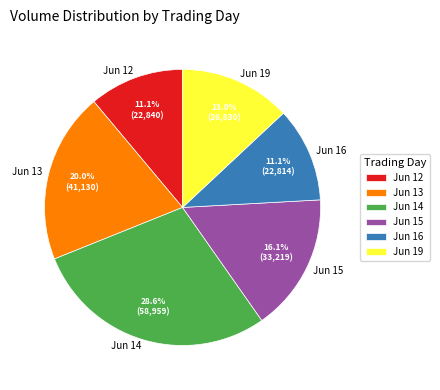

What percentage do Jun 14 and Jun 13 together represent?

48.6%